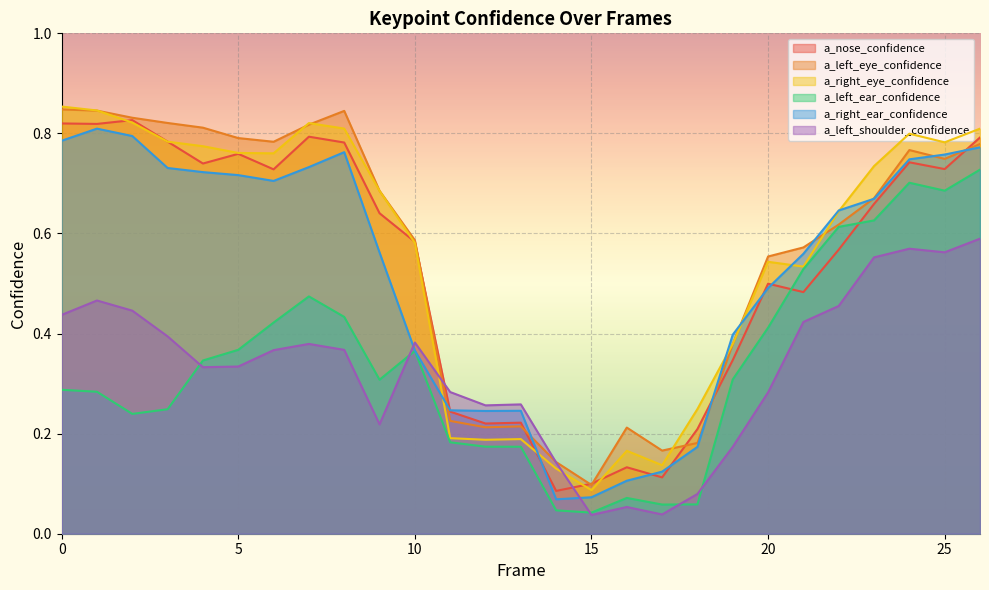

How many lines are shown in the chart?

6